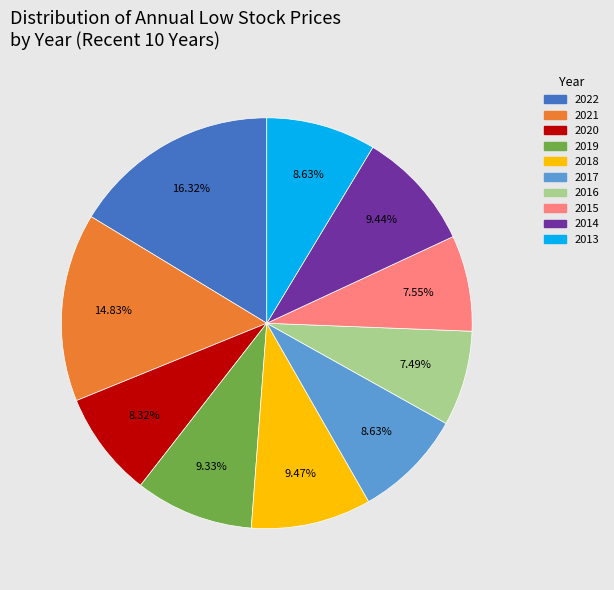

What is the largest slice in the pie chart?

2022